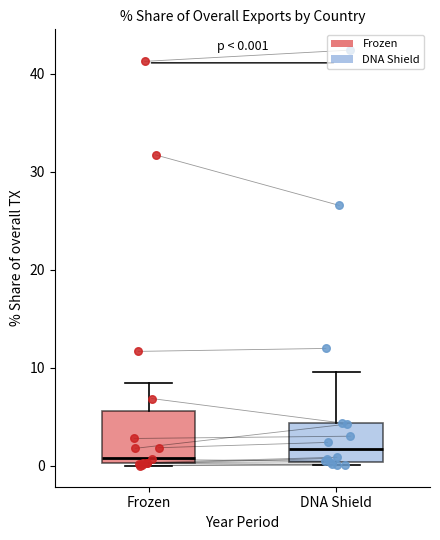

Which box is the tallest, from its lower edge to its upper edge?

Frozen